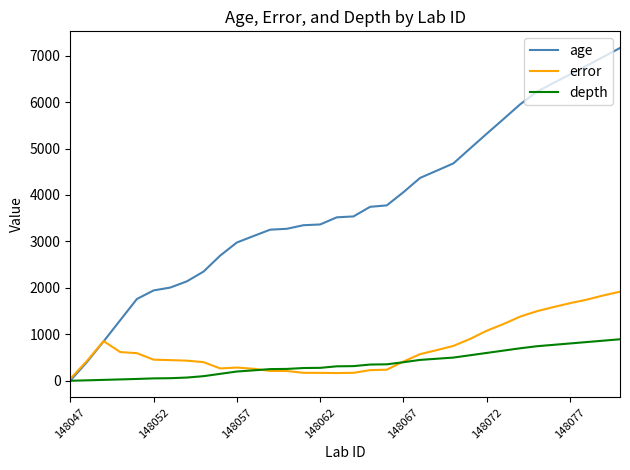

Which series has the widest spread of values?

age